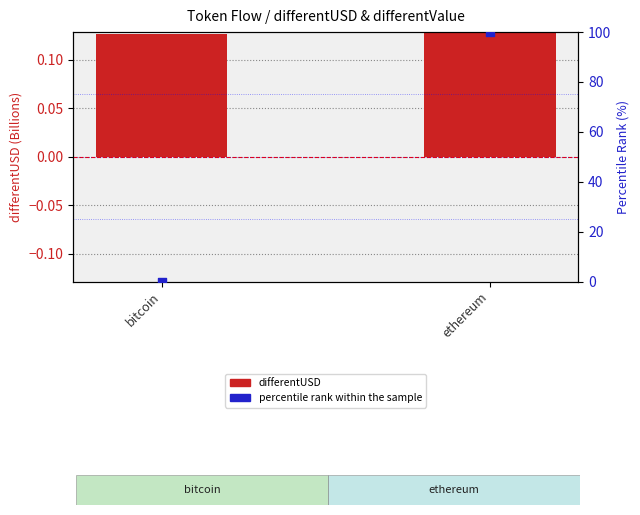

Is the value of differentUSD (B) at ethereum greater than the value of percentile rank within the sample at bitcoin?

Yes